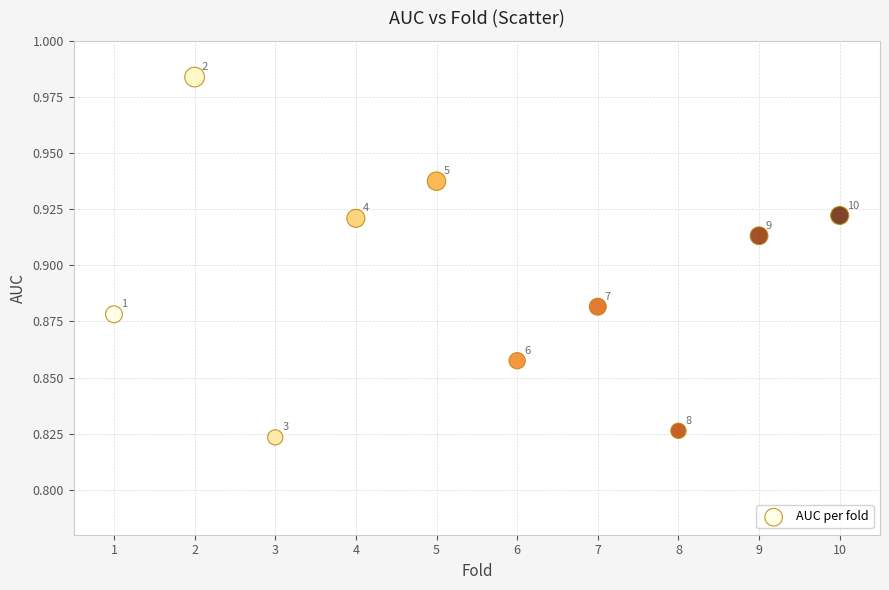

What is the range of X values (max minus min)?

9.0